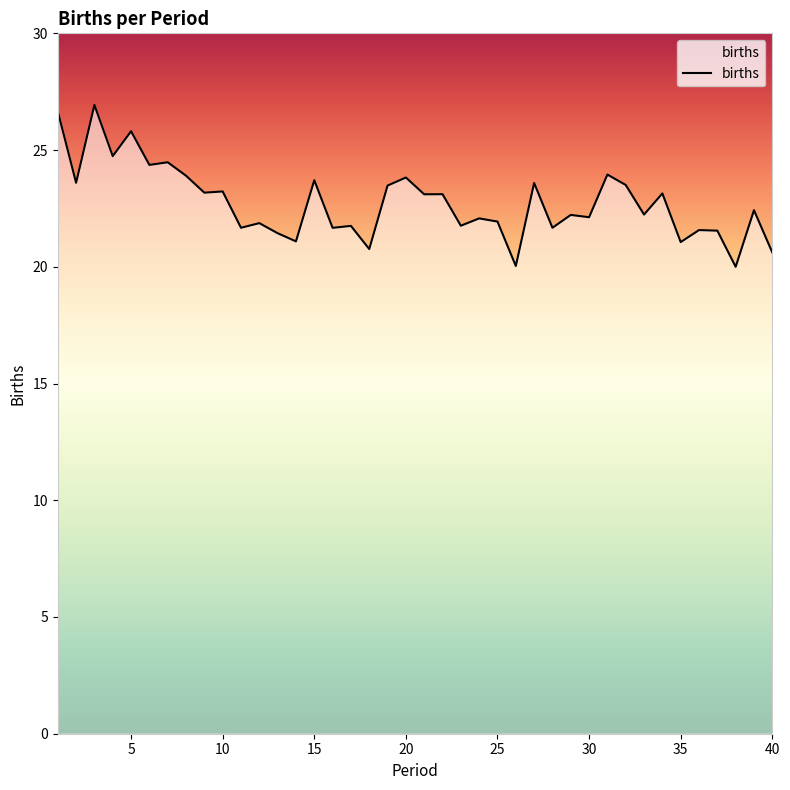

Does the chart display data point markers on the line(s)?

No